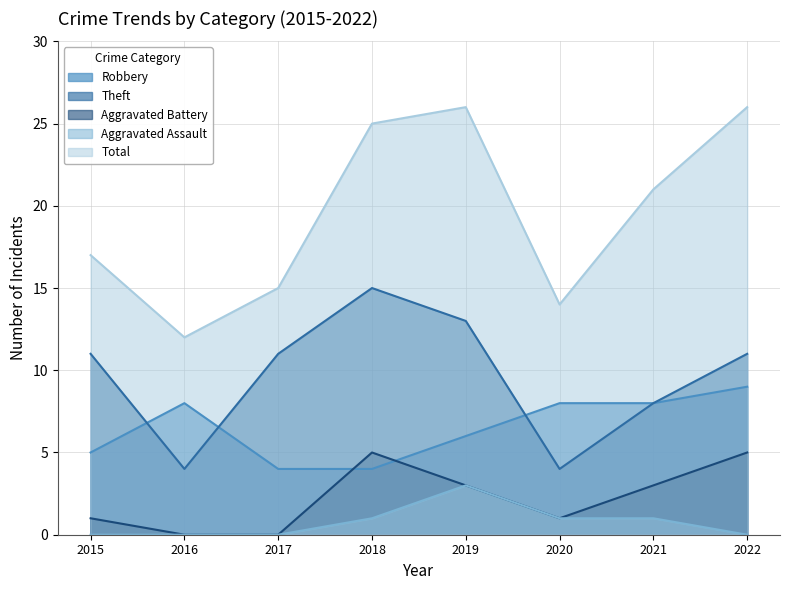

At 2022, list the series in order from largest to smallest.

Total, Theft, Robbery, Aggravated Battery, Aggravated Assault